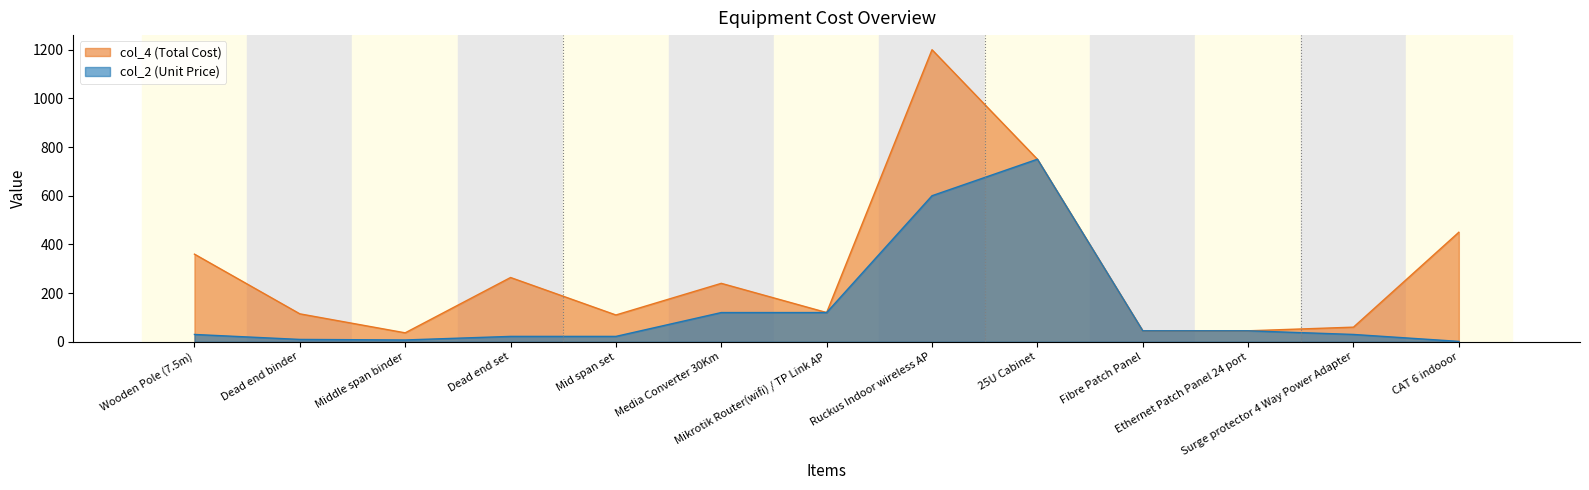

True or false: col_2 (Unit Price) has more than 2 points higher than both neighbors.

False